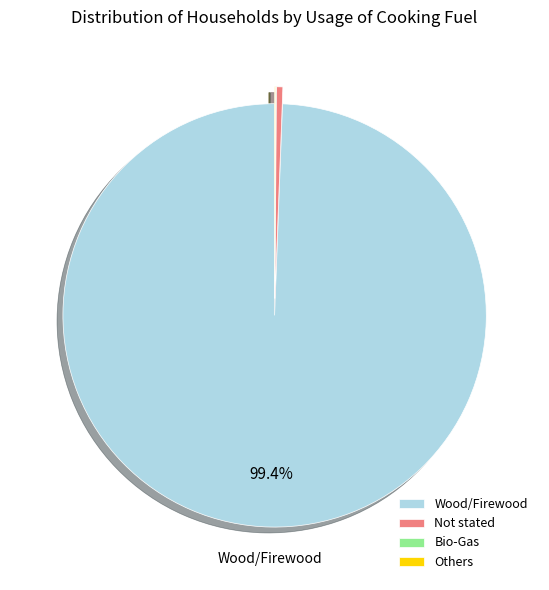

To the nearest percent, what is the difference between the Not stated and Wood/Firewood slice percentages?

99%